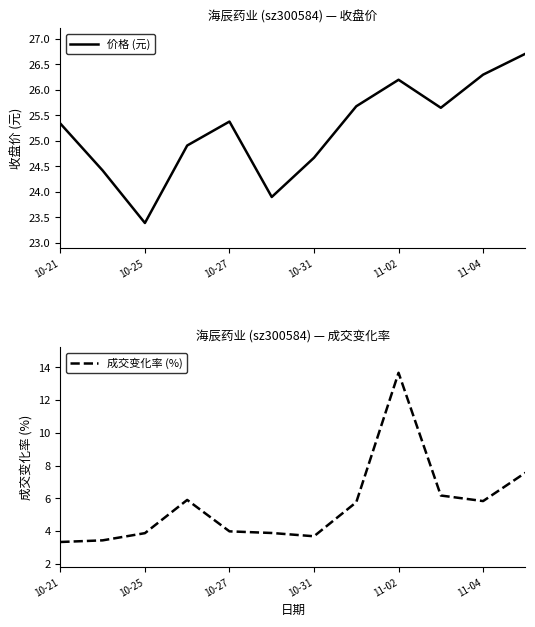

Which label corresponds to the smallest value in the chart?

10-21